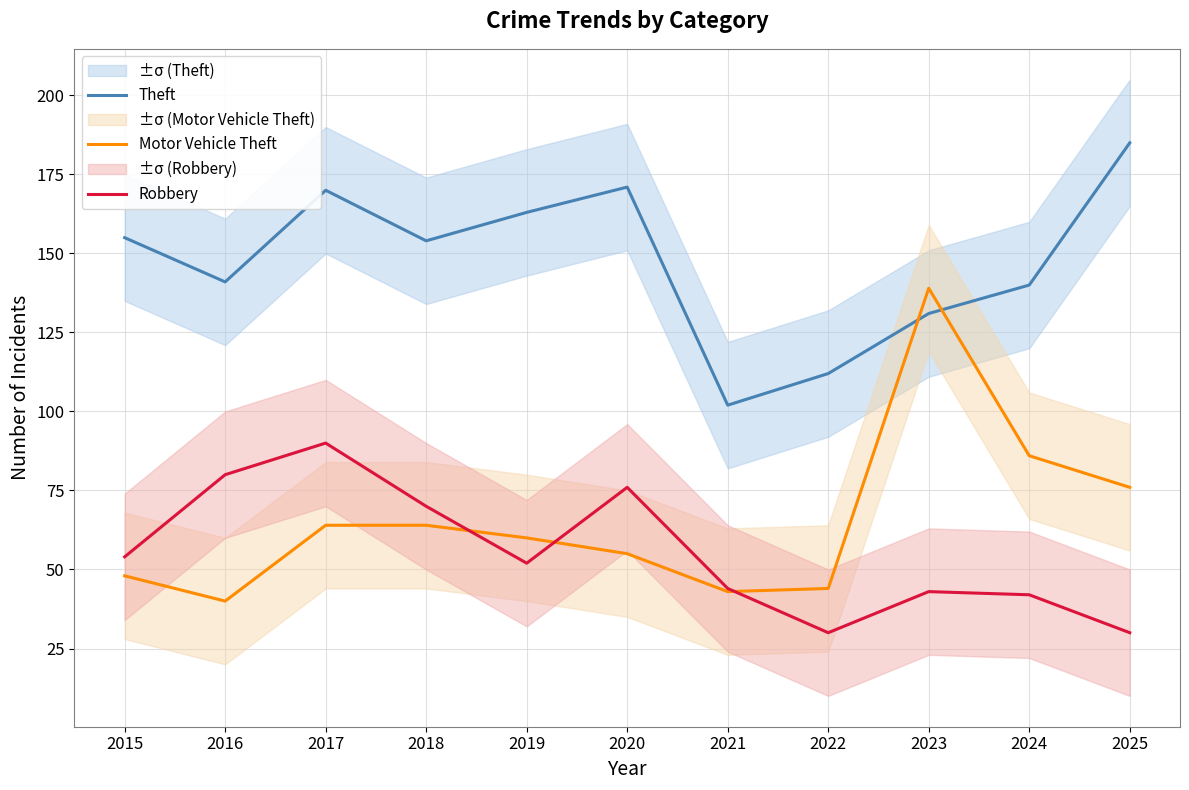

Rank the series at 2023 from highest to lowest value.

Motor Vehicle Theft, Theft, Robbery